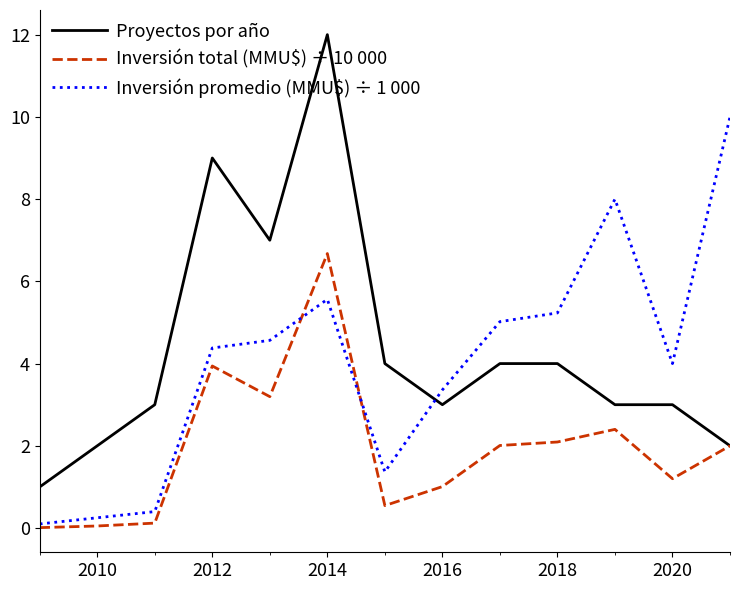

Which series has the widest spread of values?

Proyectos por año